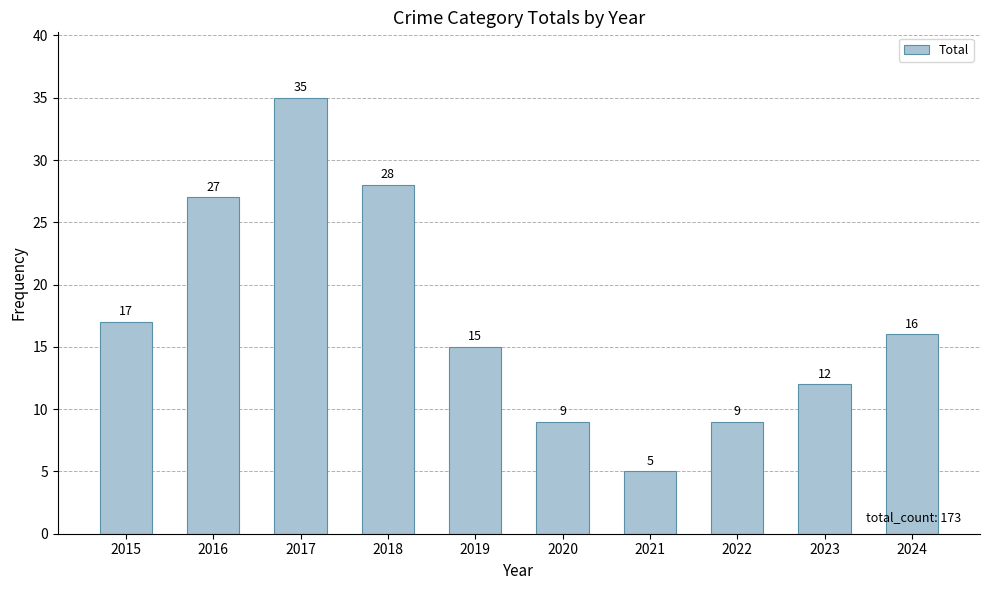

What is the change in value from 2017 to 2023?

-23